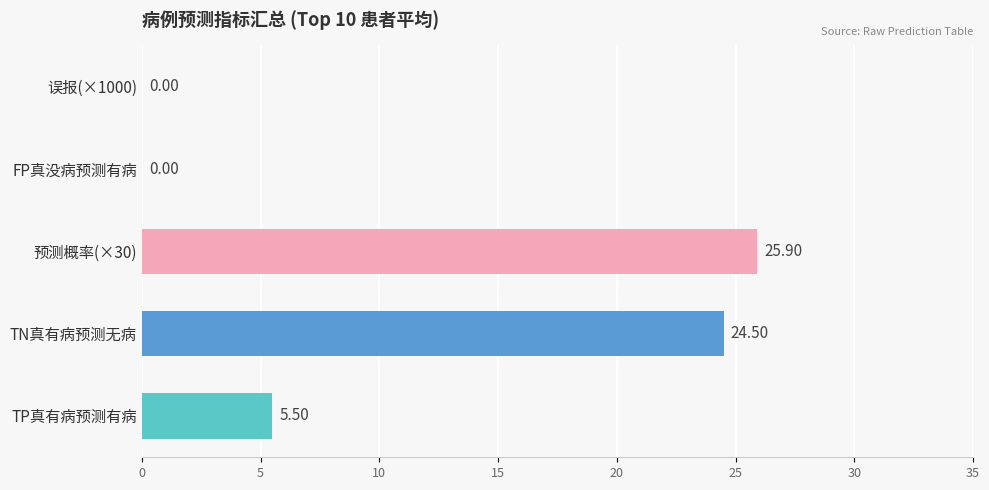

What is the sum of all values?

55.9